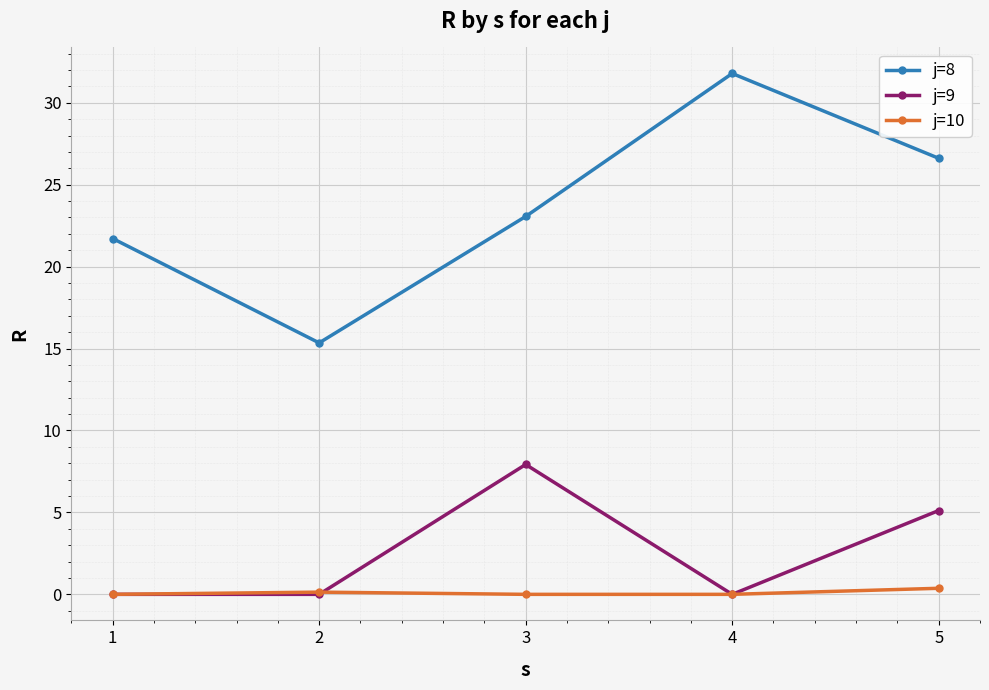

Where is j=9 nearest to the value 3?

5